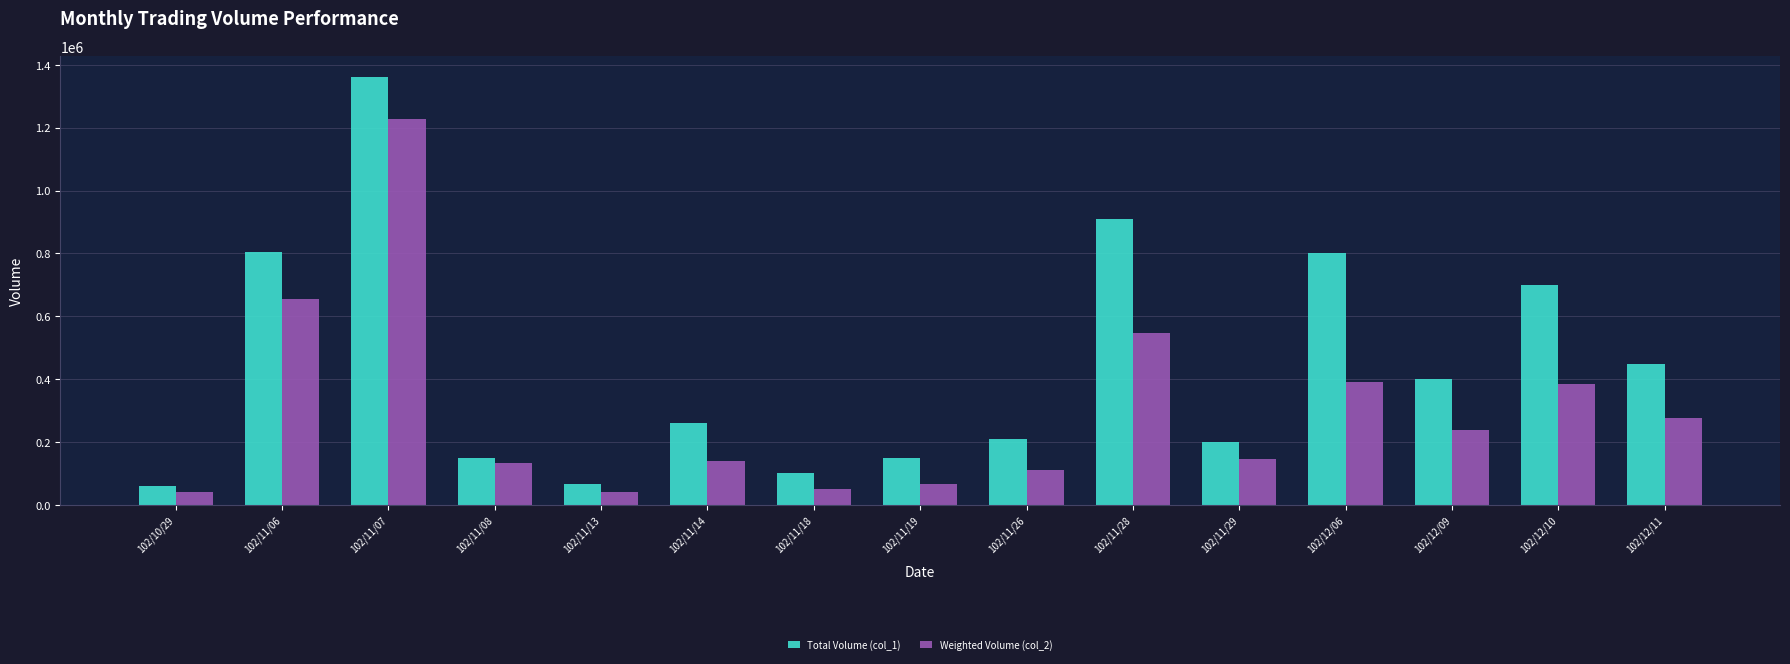

Rank the series at 102/11/19 from highest to lowest value.

Total Volume (col_1), Weighted Volume (col_2)